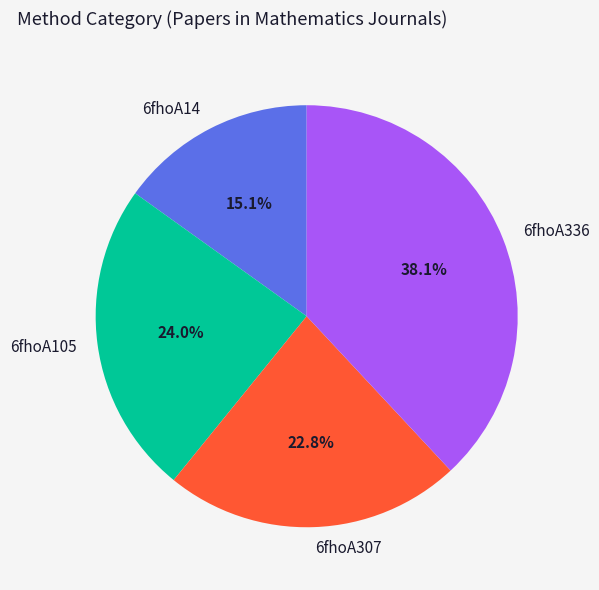

To the nearest percent, what percentage of the pie is 6fhoA14?

15%